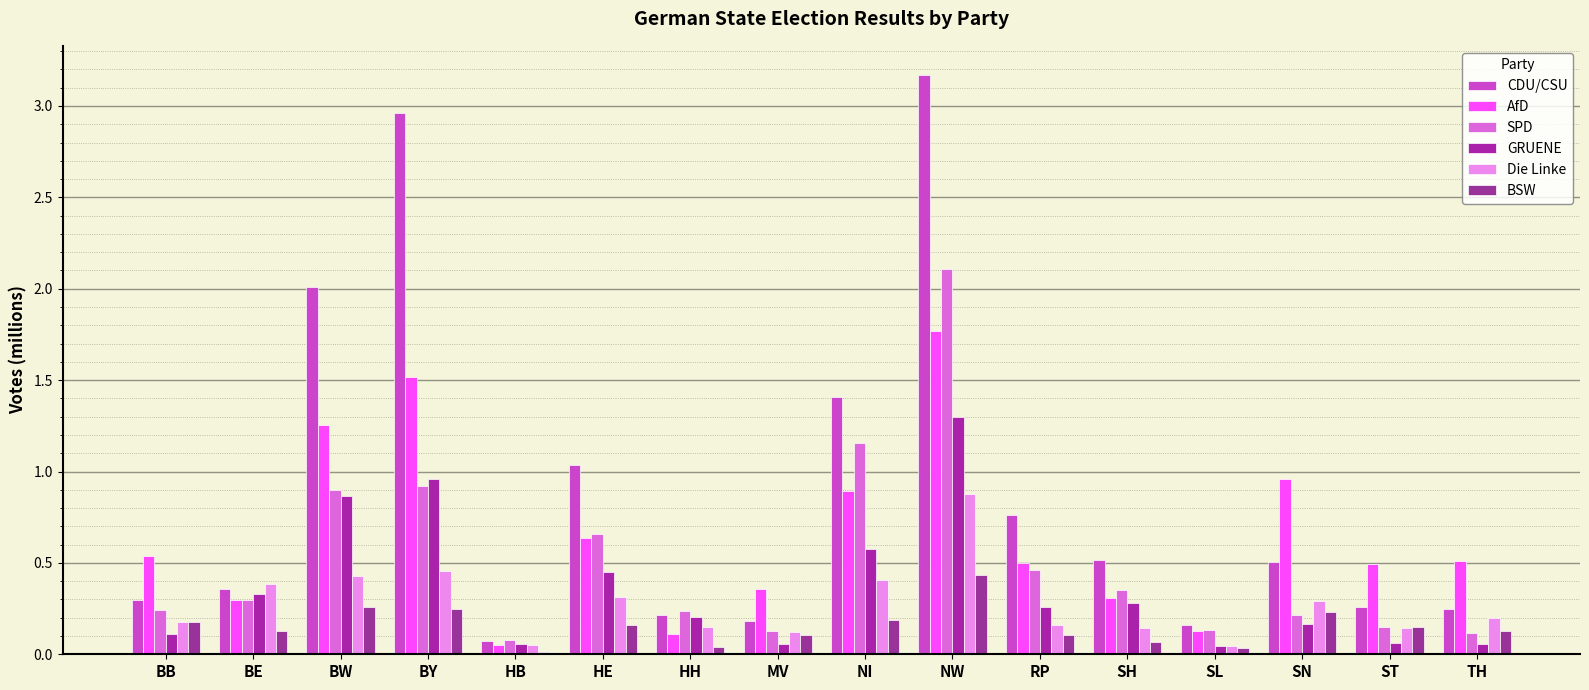

Between NW and TH, which series saw the biggest shift?

CDU/CSU